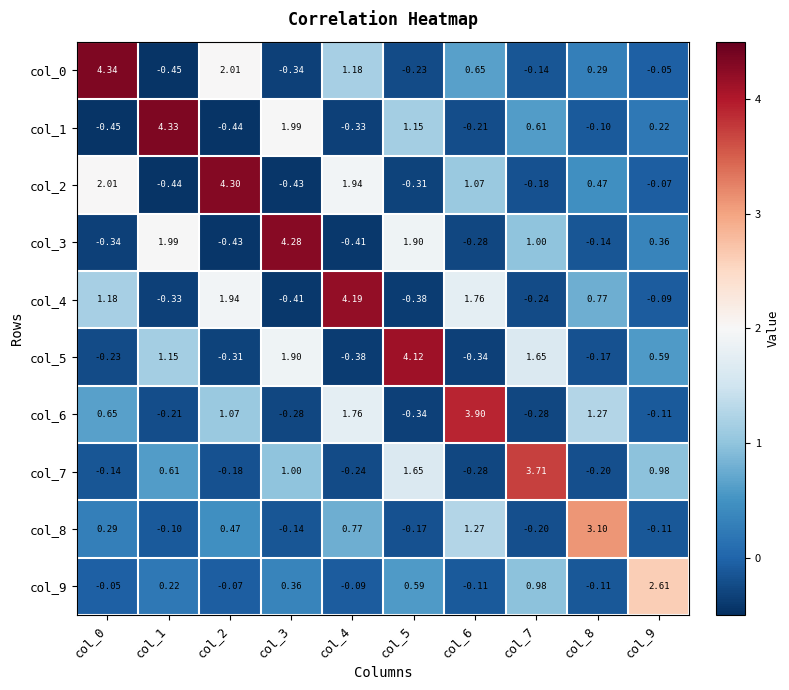

Is the value of col_7 at col_4 greater than the value of col_1 at col_5?

No